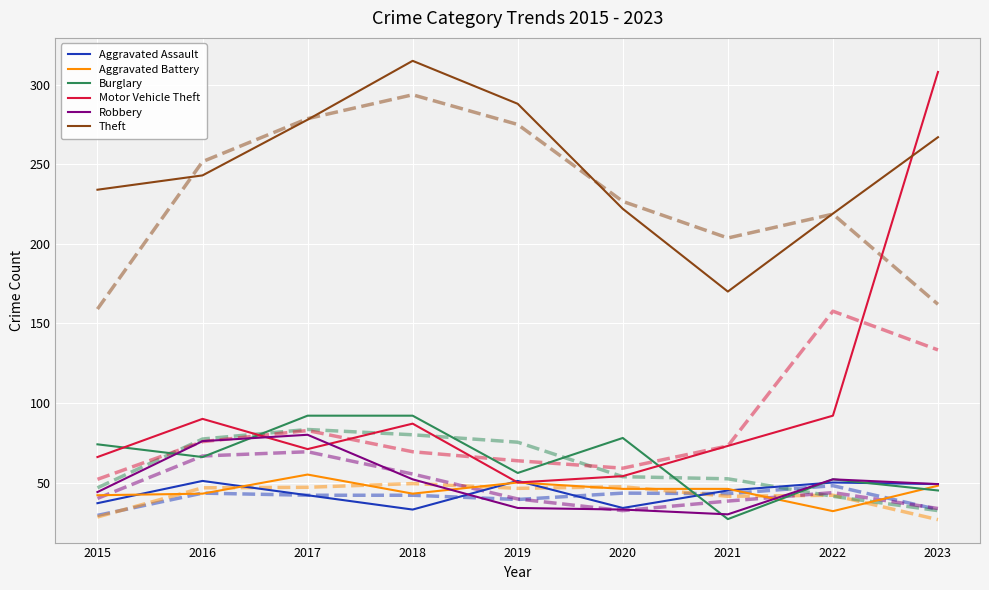

What is the sum of the Aggravated Battery values at 2022 and 2015?

74